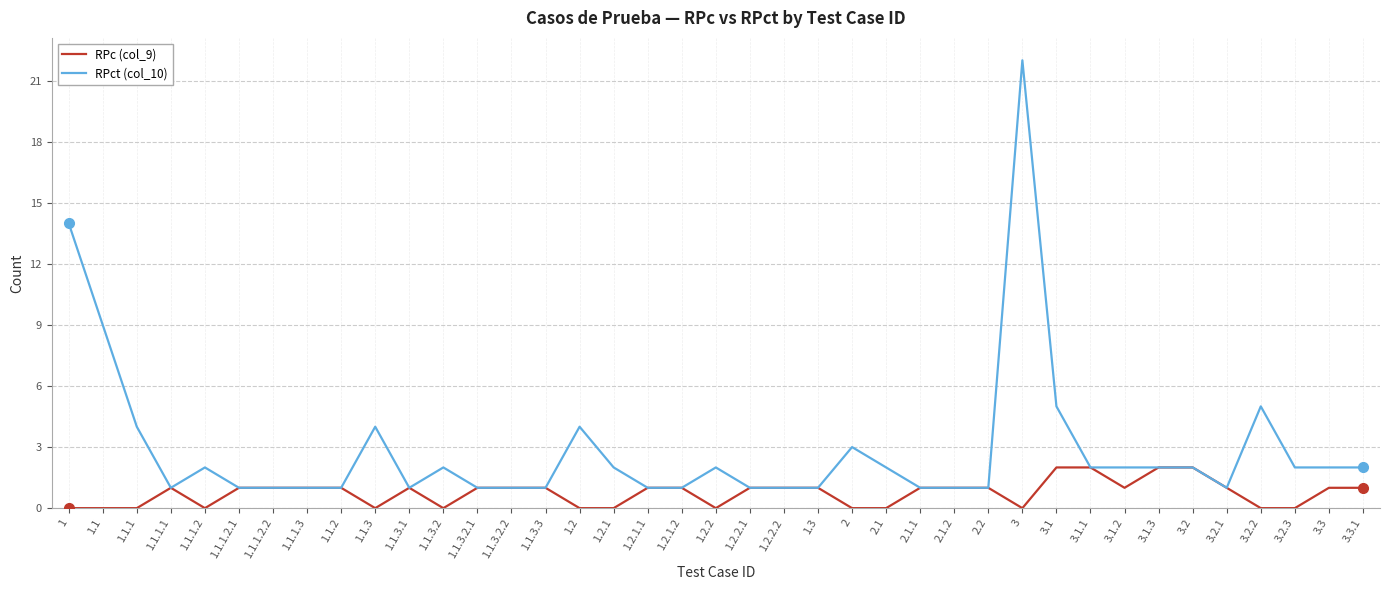

Count the number of categories in the chart.

39